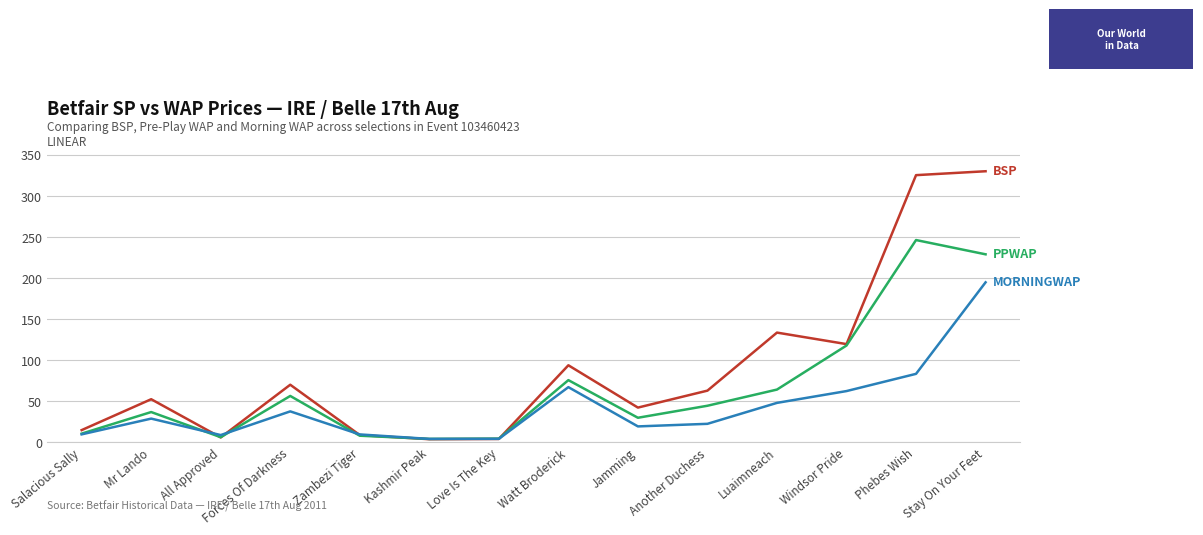

What is the total value across all series at Zambezi Tiger?

26.0